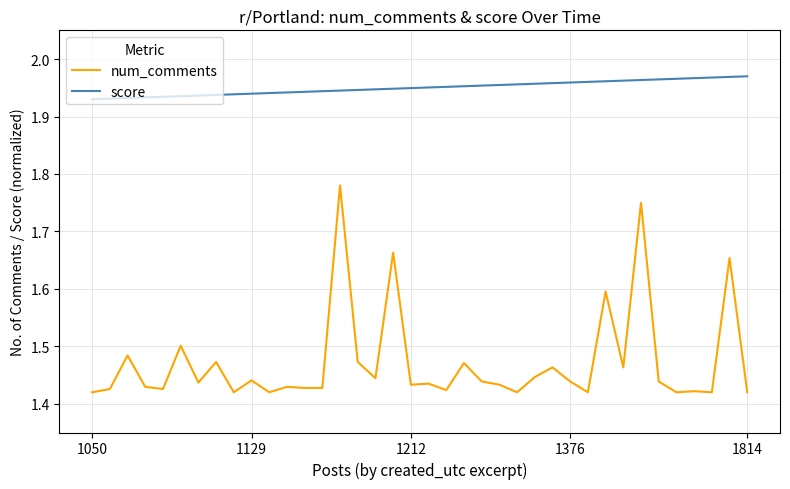

List the series in order of their overall mean, lowest first.

num_comments, score